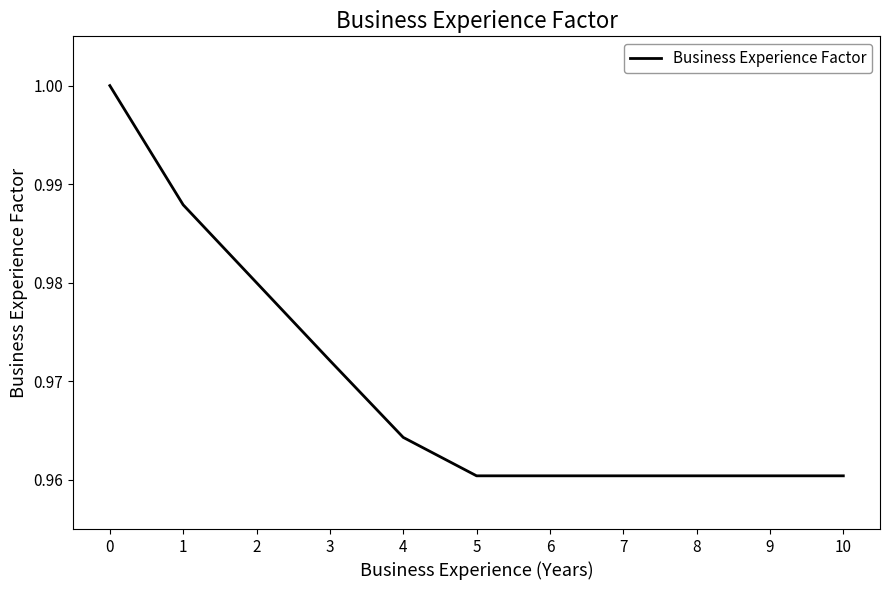

Is it true that the value at 5 is 1.3?

False